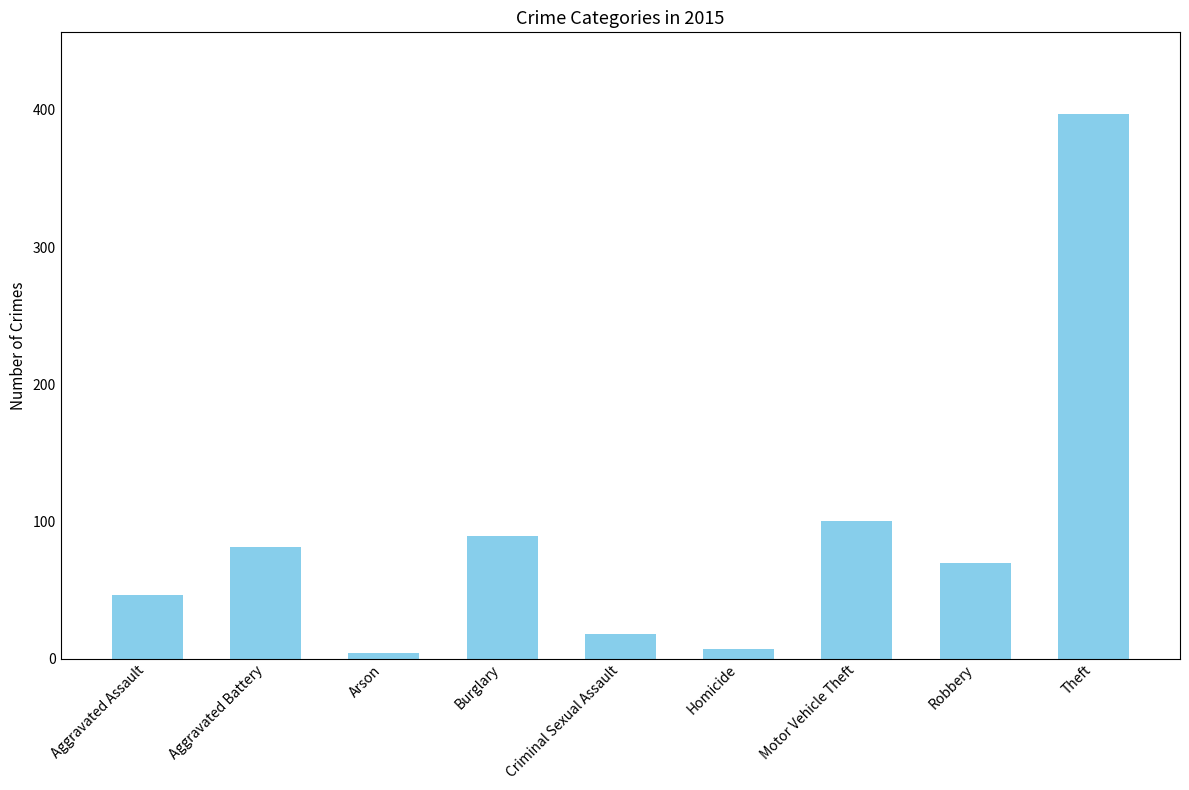

What position from the left is Burglary?

4